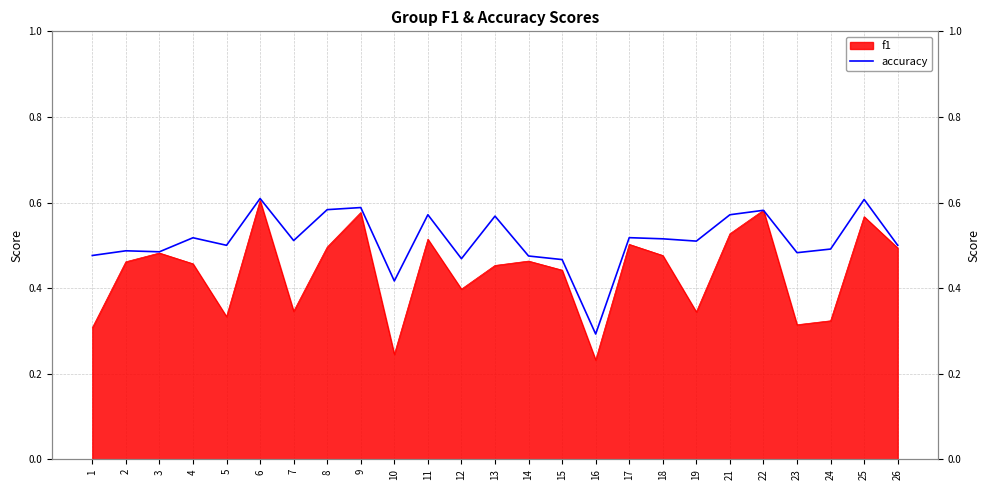

What is the greatest value displayed?

0.6